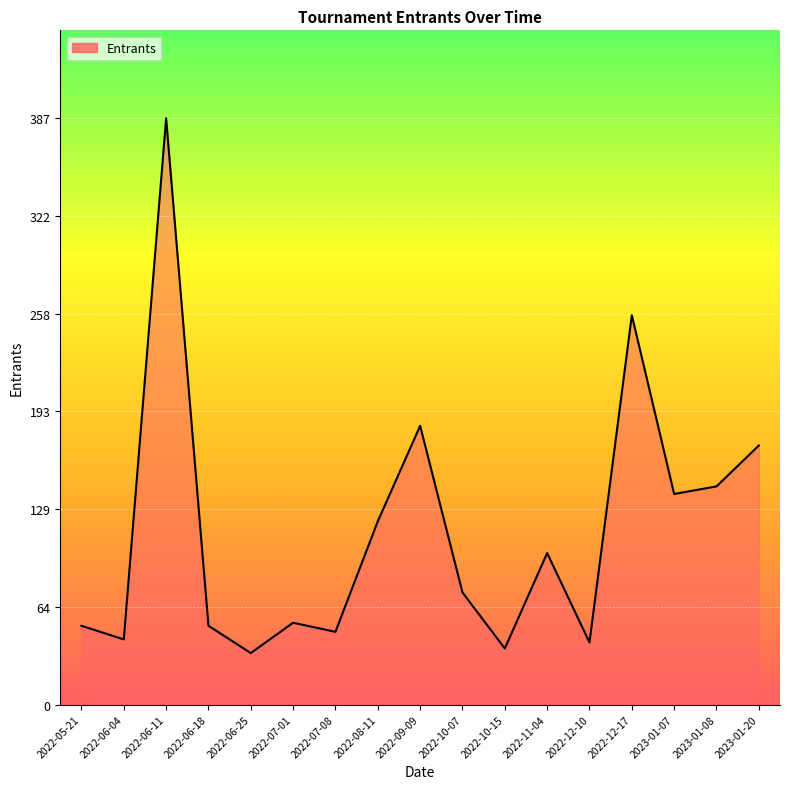

At which label does the data first exceed 74?

2022-06-11